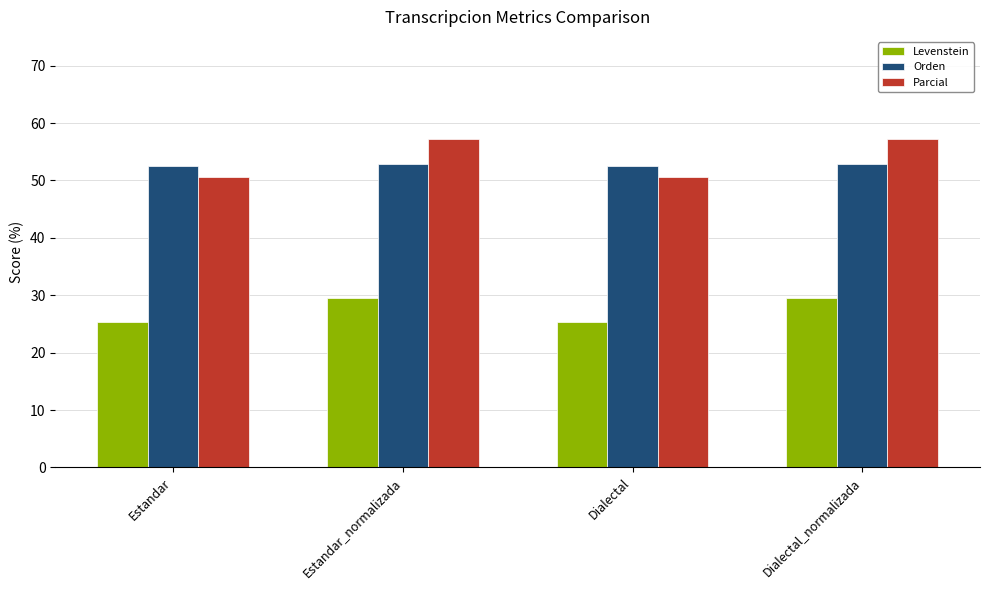

What is the approximate value of Orden at Estandar_normalizada?

52.8